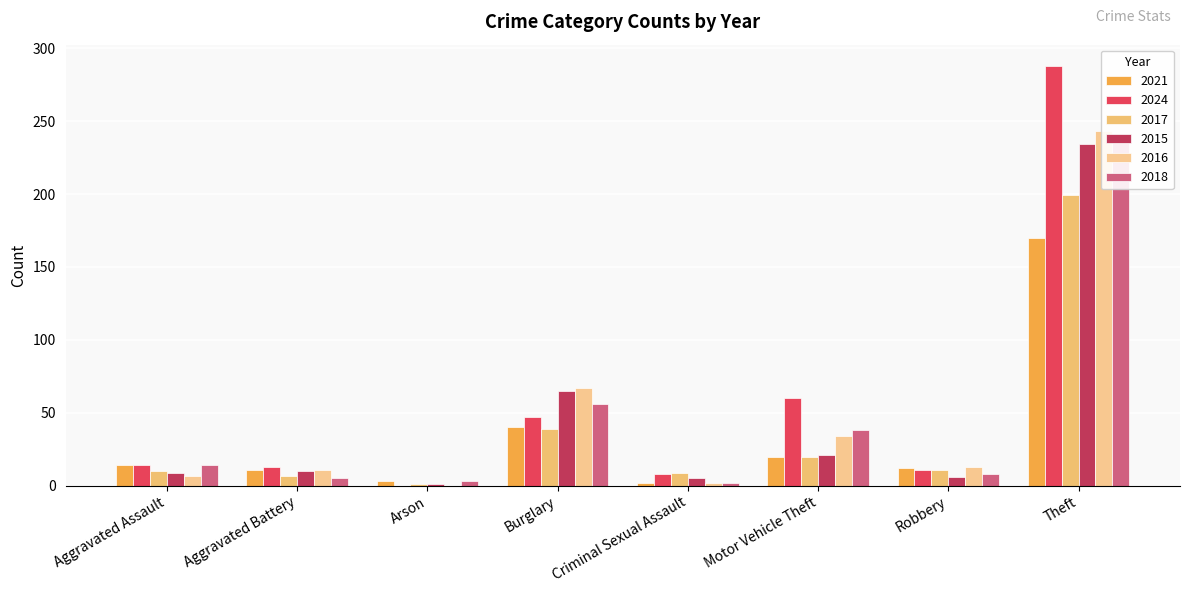

Reading left to right, transcribe all the data shown in this chart.

2021: 14	11	3	40	2	0	20	12	170	272
2024: 14	13	0	47	8	0	60	11	288	441
2017: 10	7	1	39	9	1	20	11	199	297
2015: 9	10	1	65	5	0	21	6	234	351
2016: 7	11	0	67	2	1	34	13	243	378
2018: 14	5	3	56	2	0	38	8	238	364